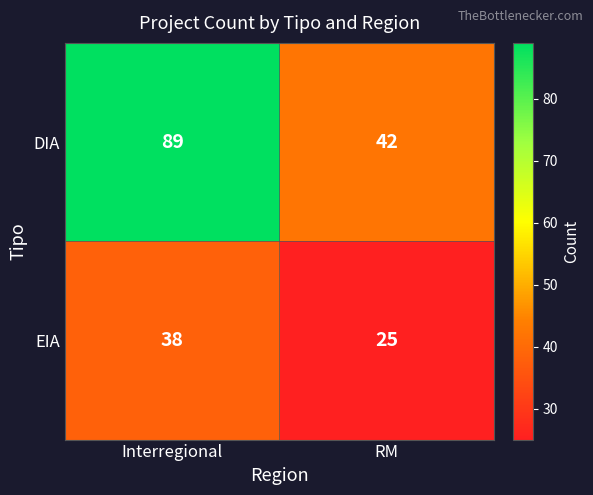

Reading left to right, transcribe all the data shown in this chart.

DIA: 89	42
EIA: 38	25